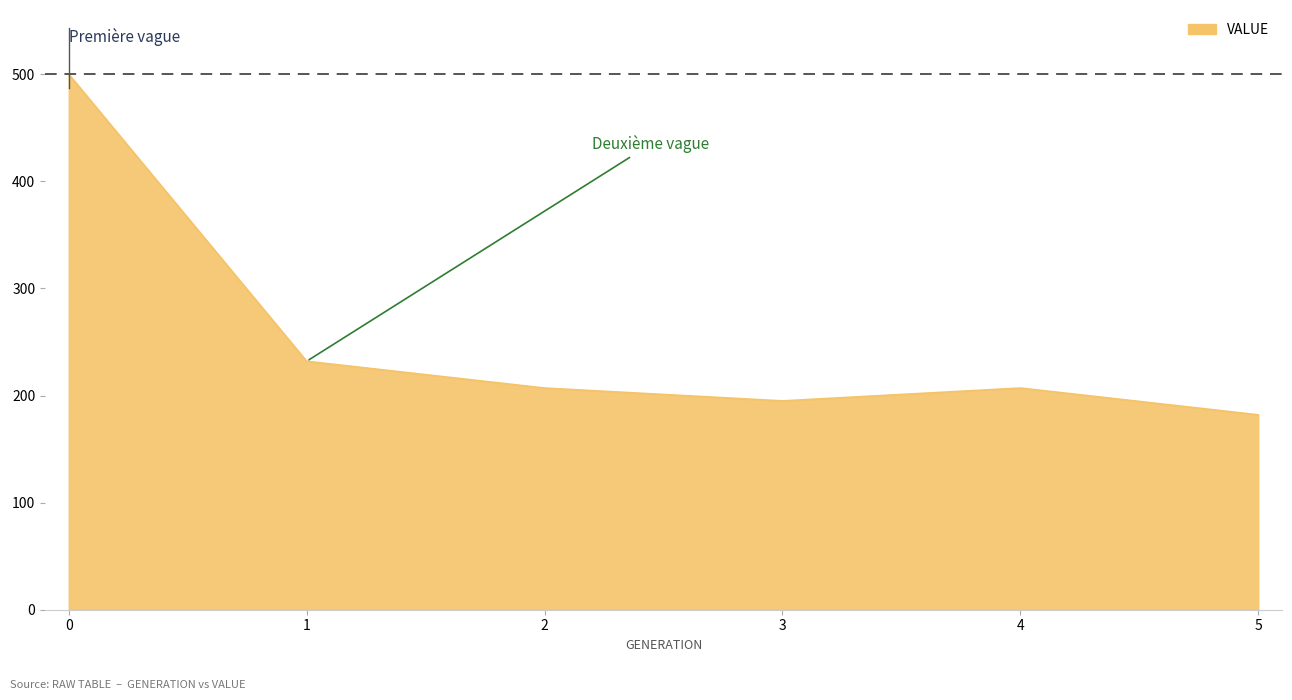

How many values are below 207?

2